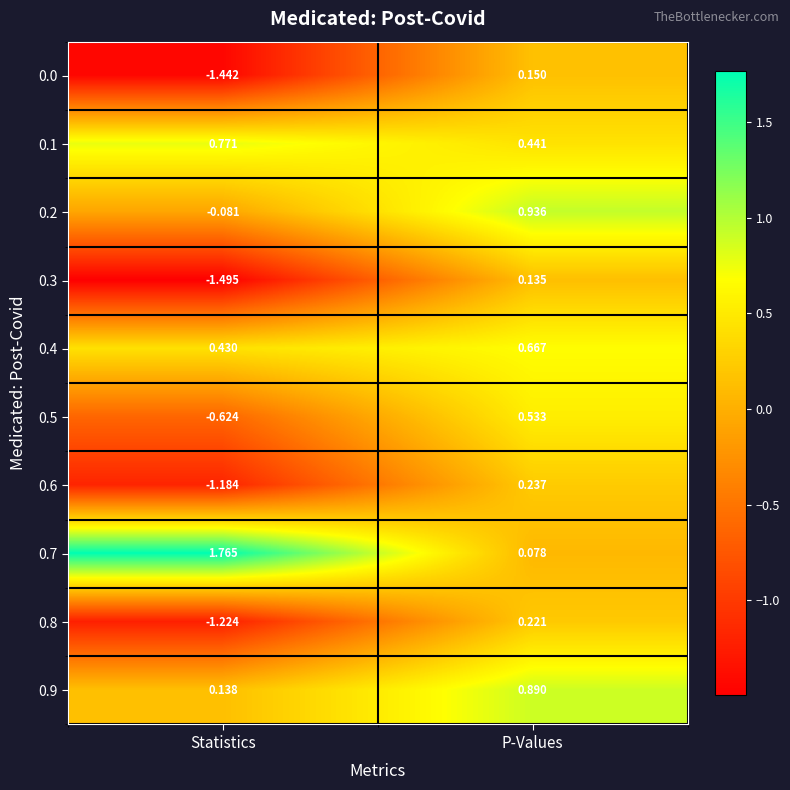

Where is 0.5 nearest to the value 0?

P-Values